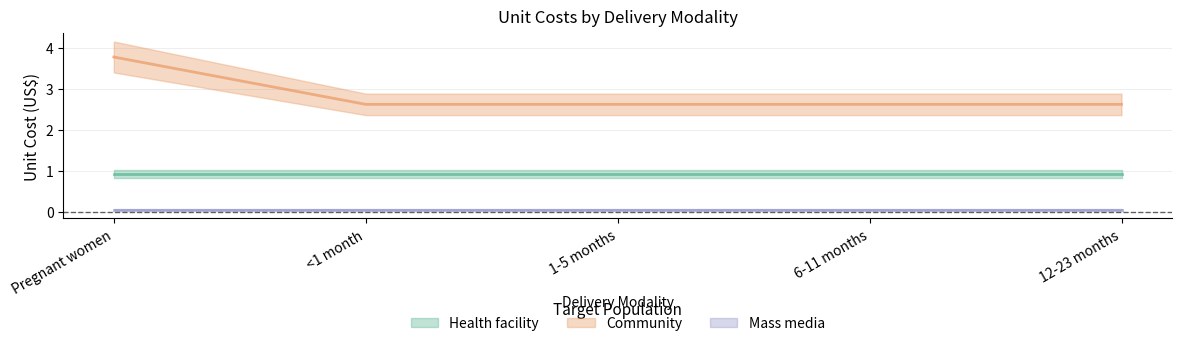

At which category is the sum across all series the highest?

Pregnant women